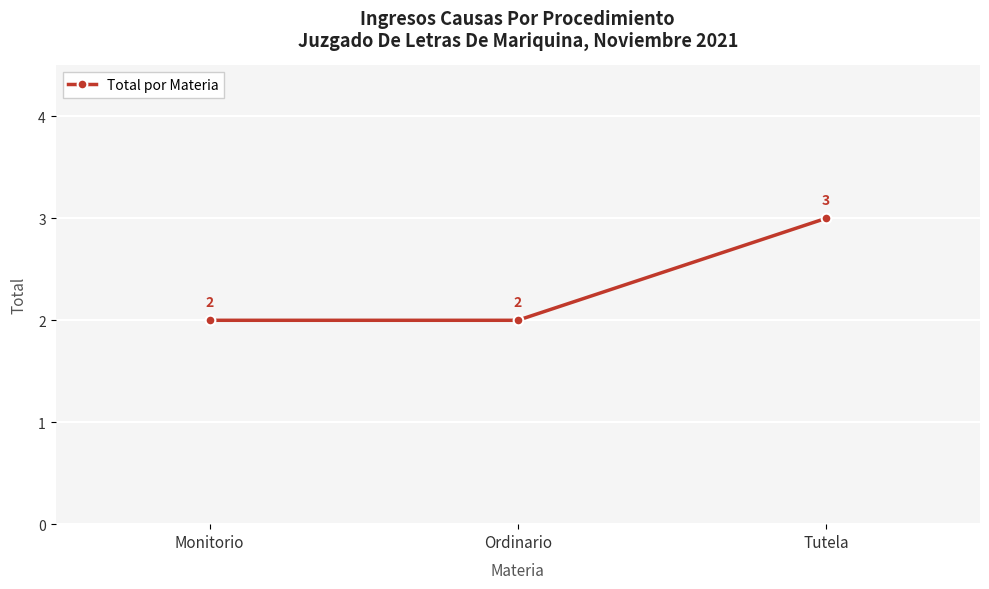

Is it true that the value at Ordinario is 1?

False